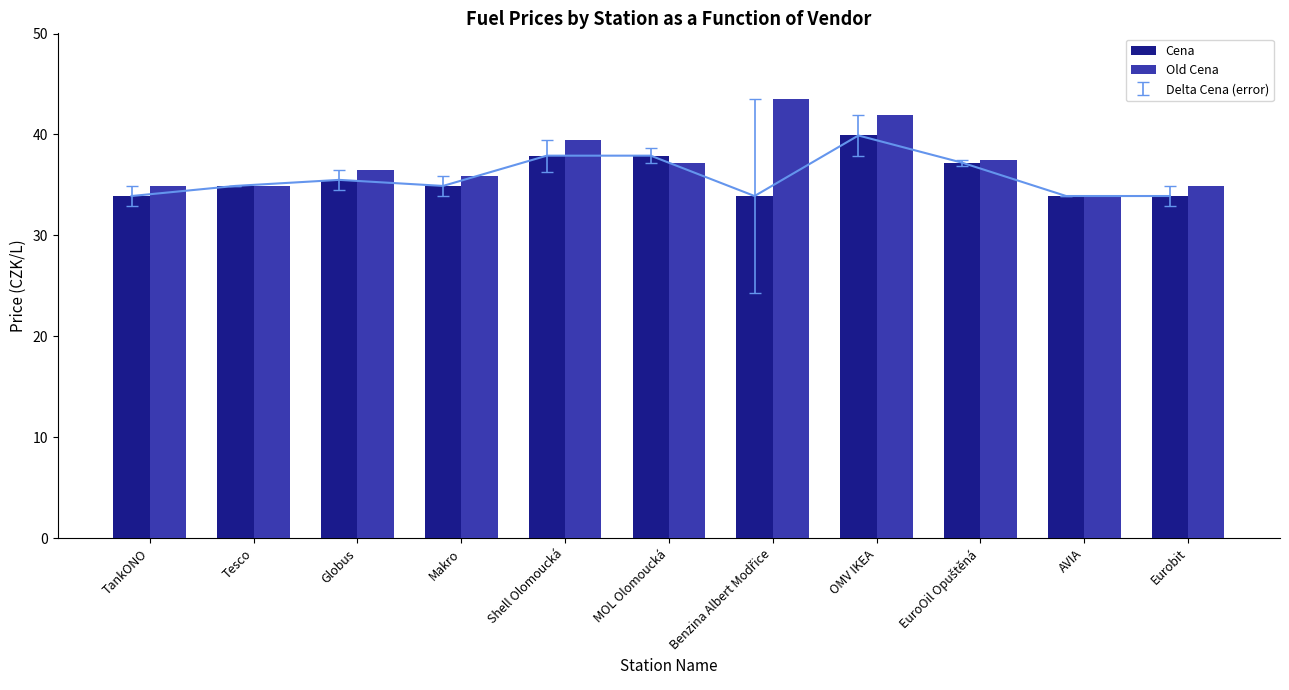

Is it true that Old Cena equals 11.0 at OMV IKEA?

False